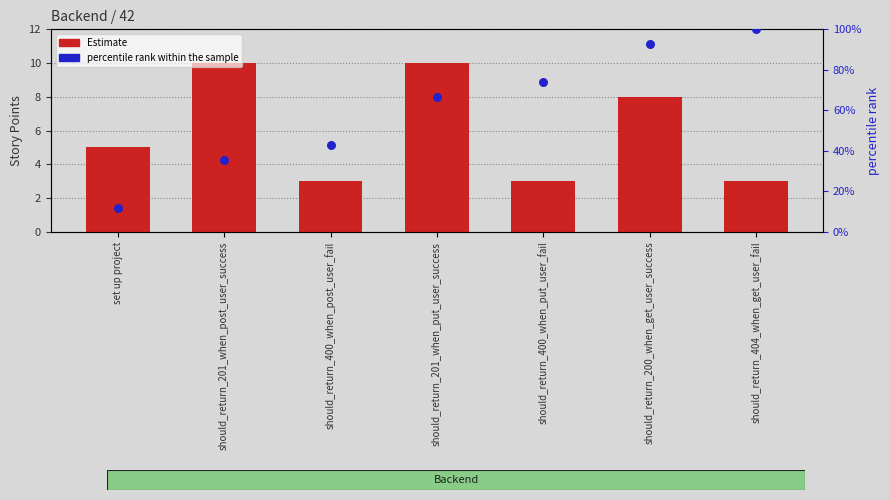

Which series has the largest Y range (max minus min)?

percentile rank within the sample